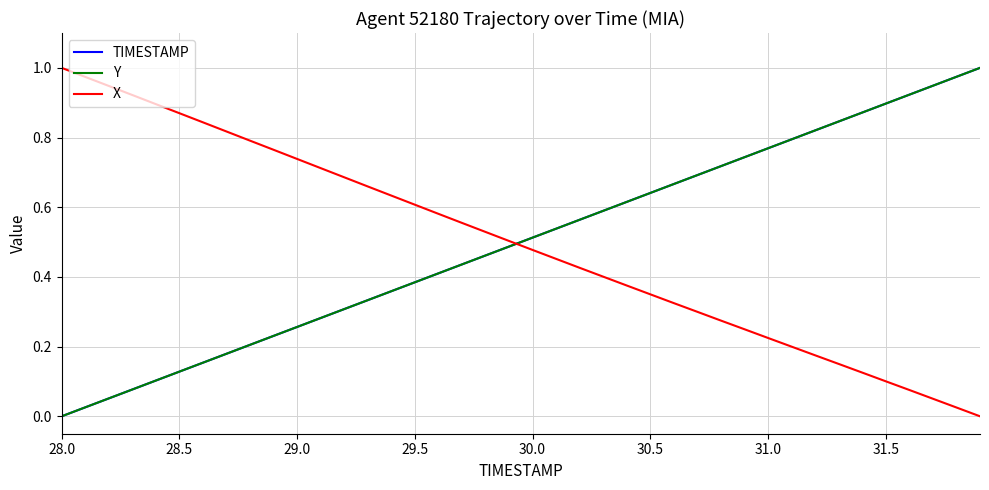

True or false: TIMESTAMP and X intersect in this chart.

True